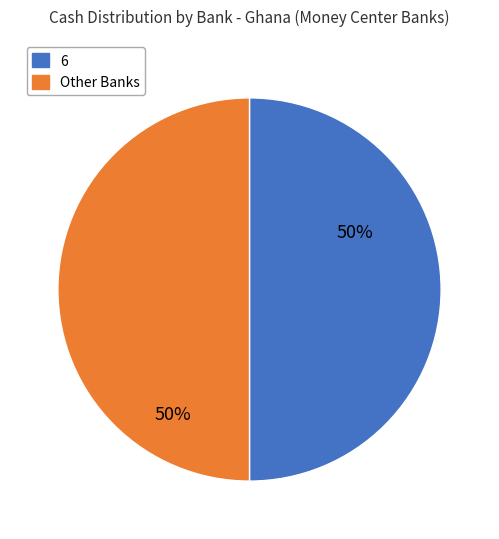

To the nearest percent, what is the average slice percentage?

50%